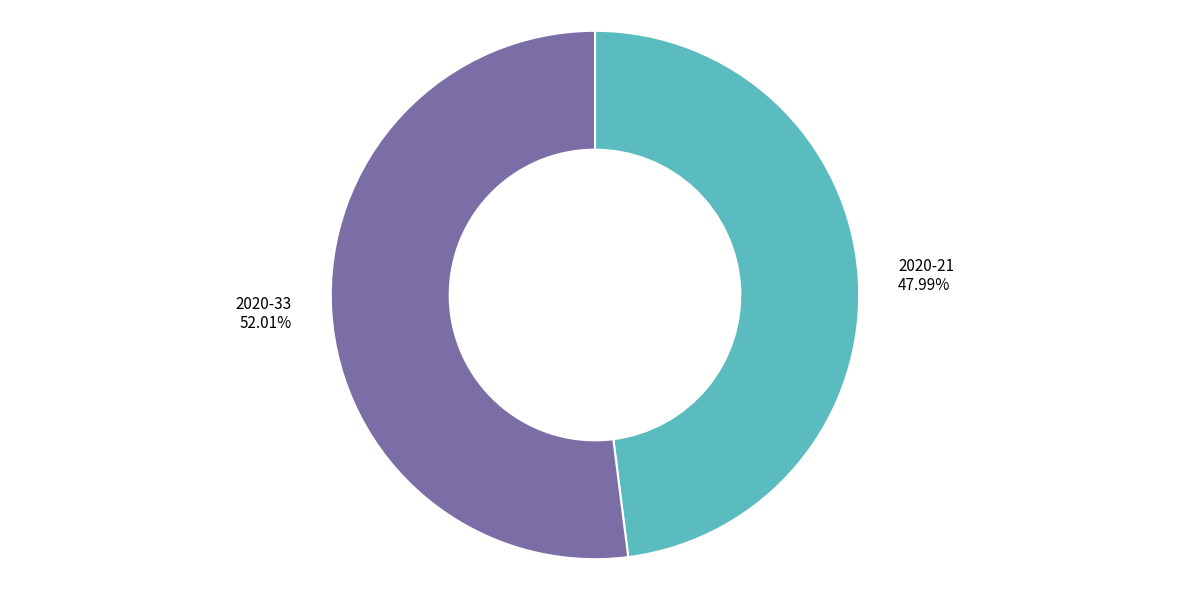

The 2020-21 slice represents 48% of the pie. True or false?

True